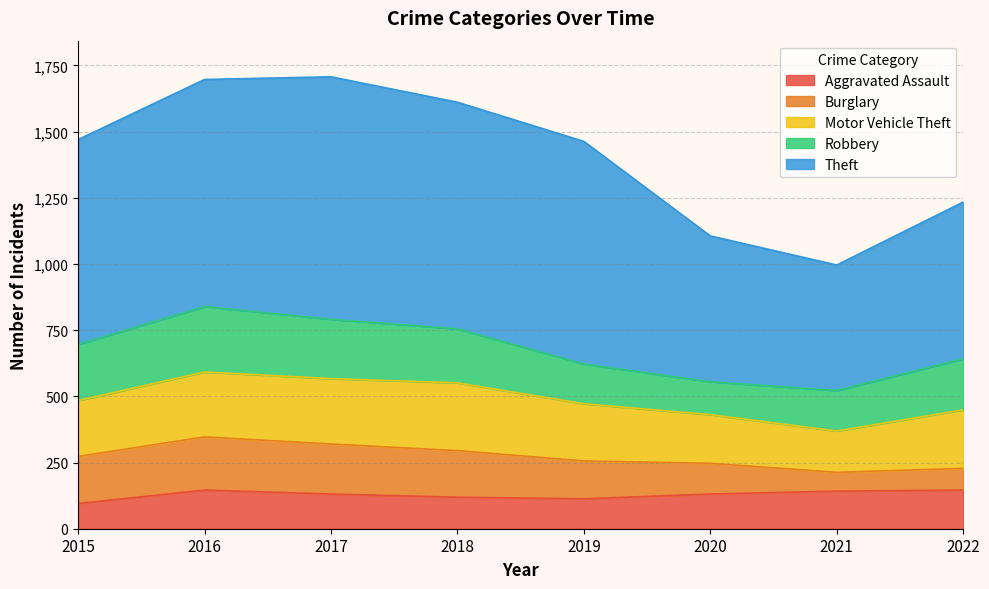

At which category does Burglary reach its first local valley?

2021